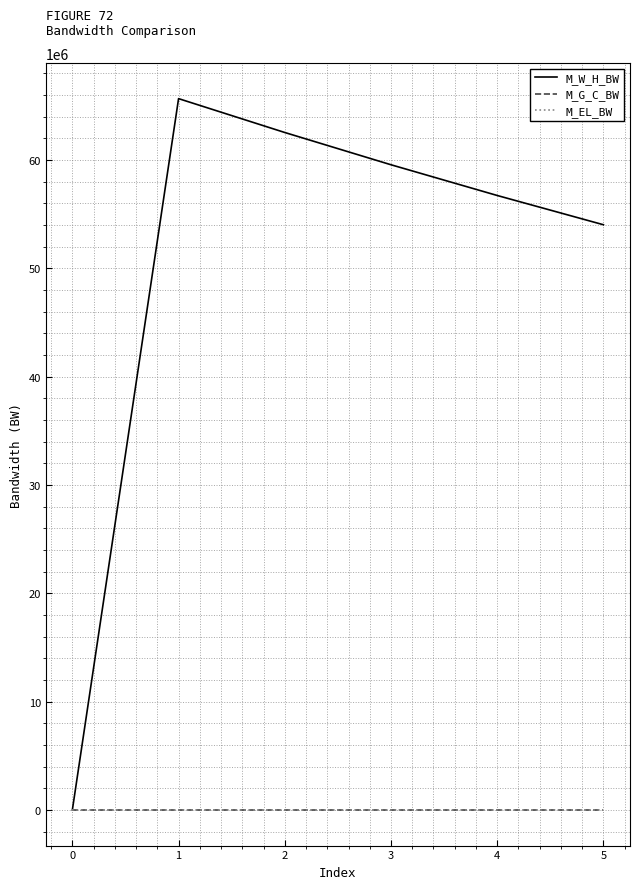

Does the chart display data point markers on the line(s)?

No